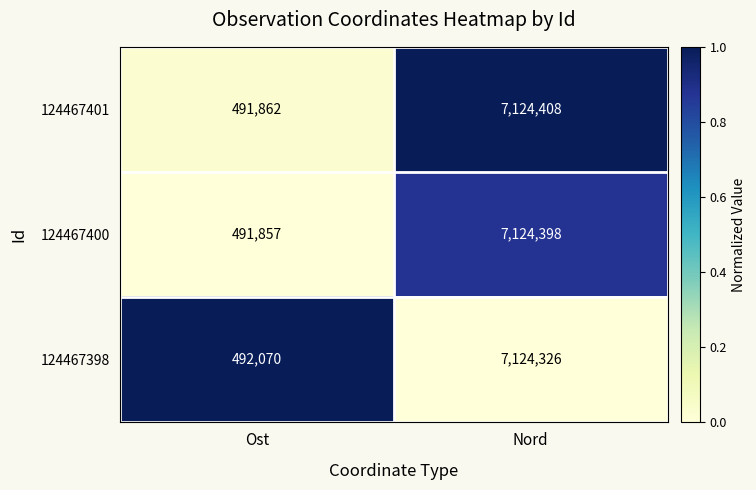

How many distinct data groups are displayed?

3